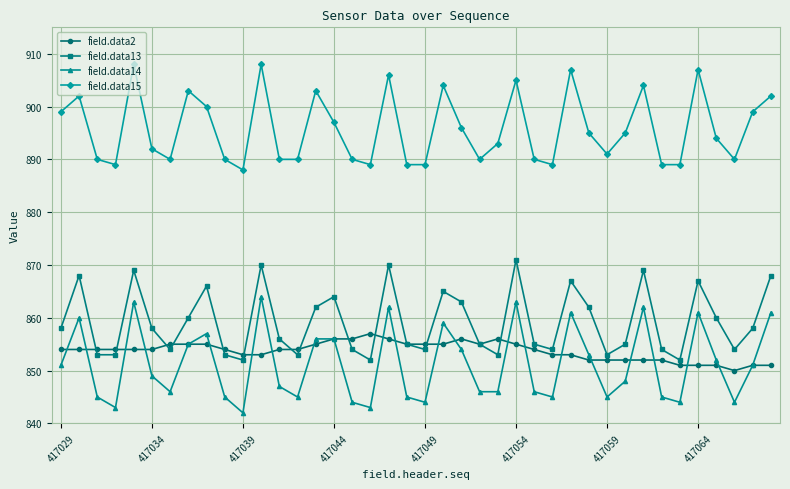

What is the value of the field.data14 point at the 15th from the left?

856